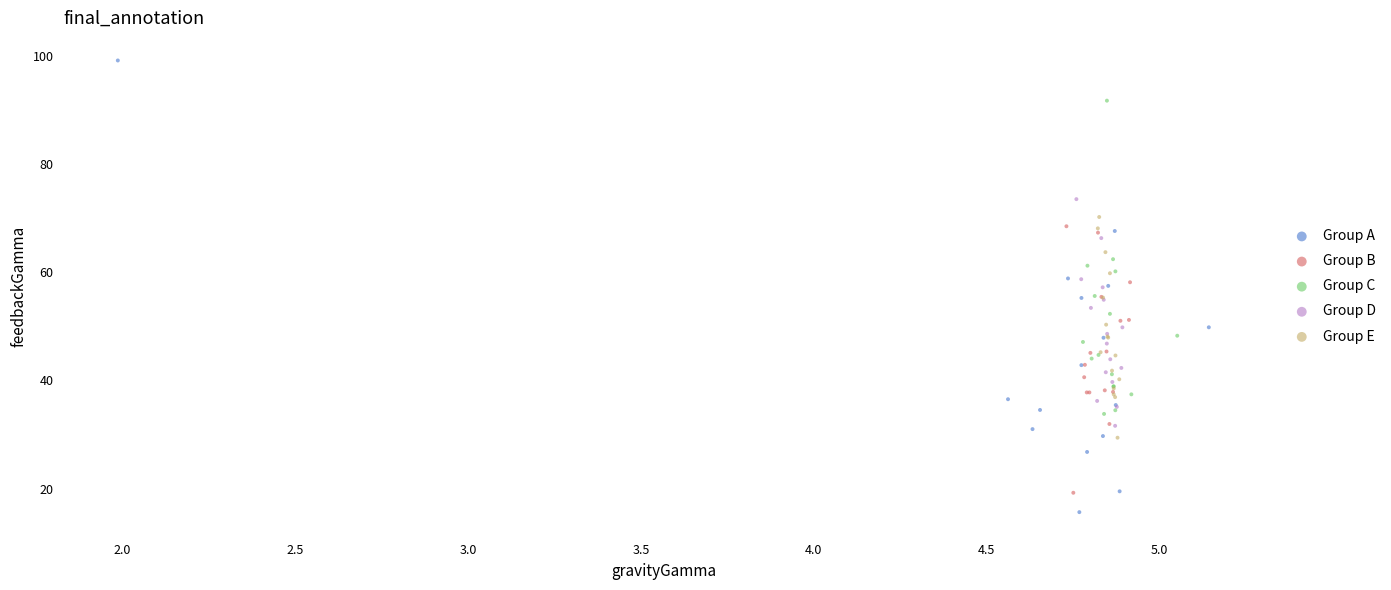

Which series has the largest Y range (max minus min)?

Group A